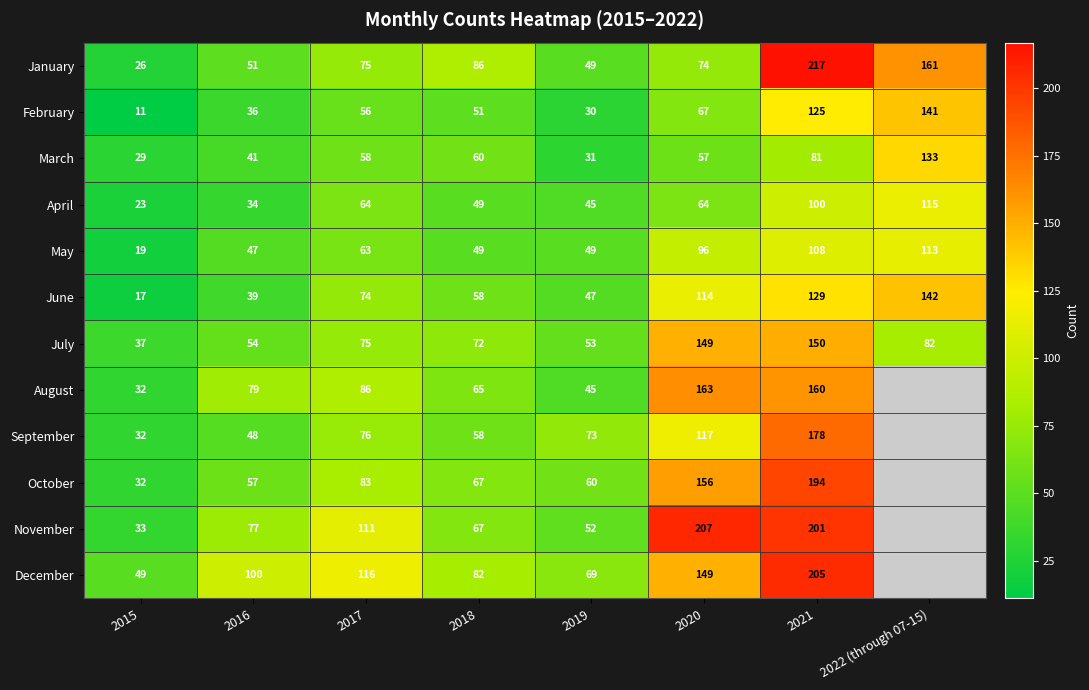

True or false: November has a value of 55 at 2015.

False